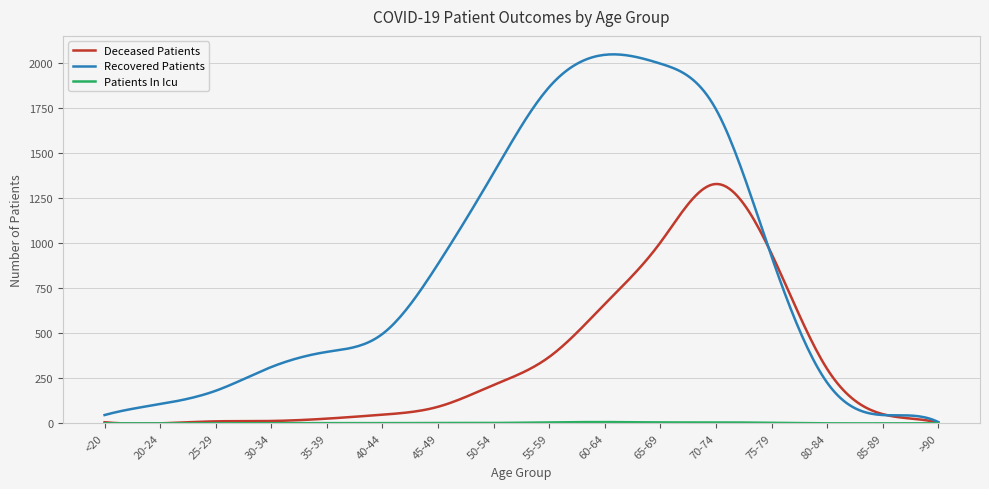

Which series has the largest total across all categories?

Recovered Patients